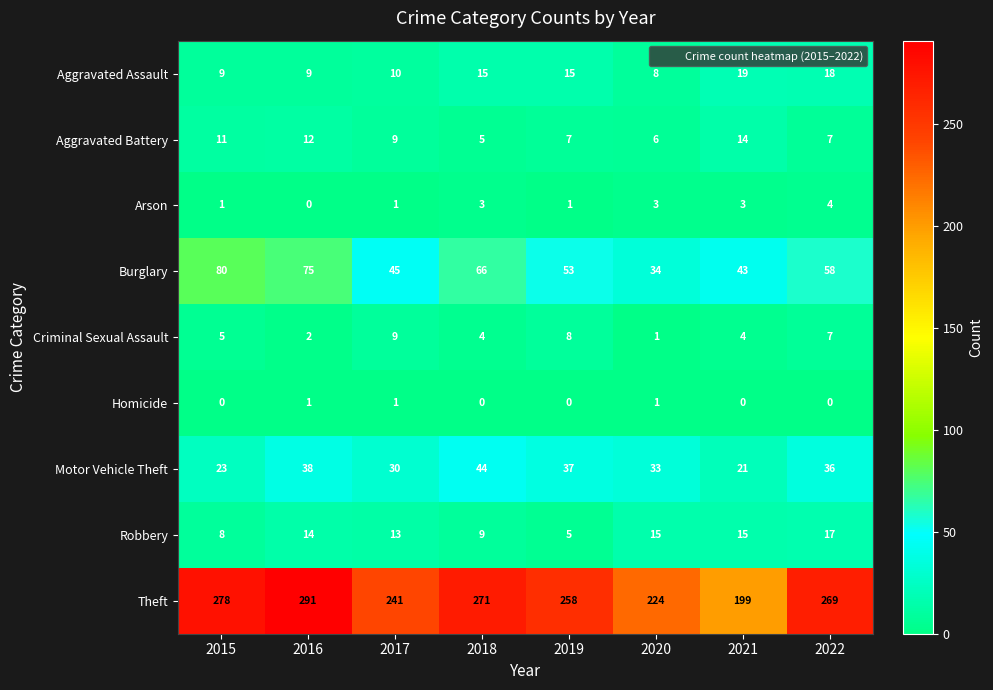

At which label does Criminal Sexual Assault reach its peak?

2017